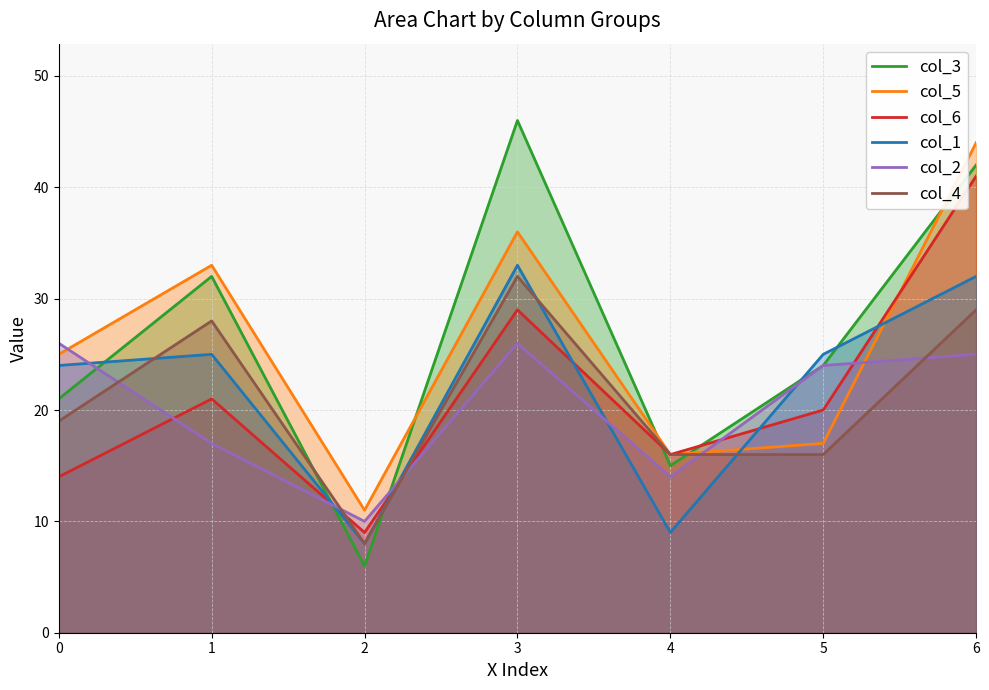

At which category does the chart reach its peak across all series?

3